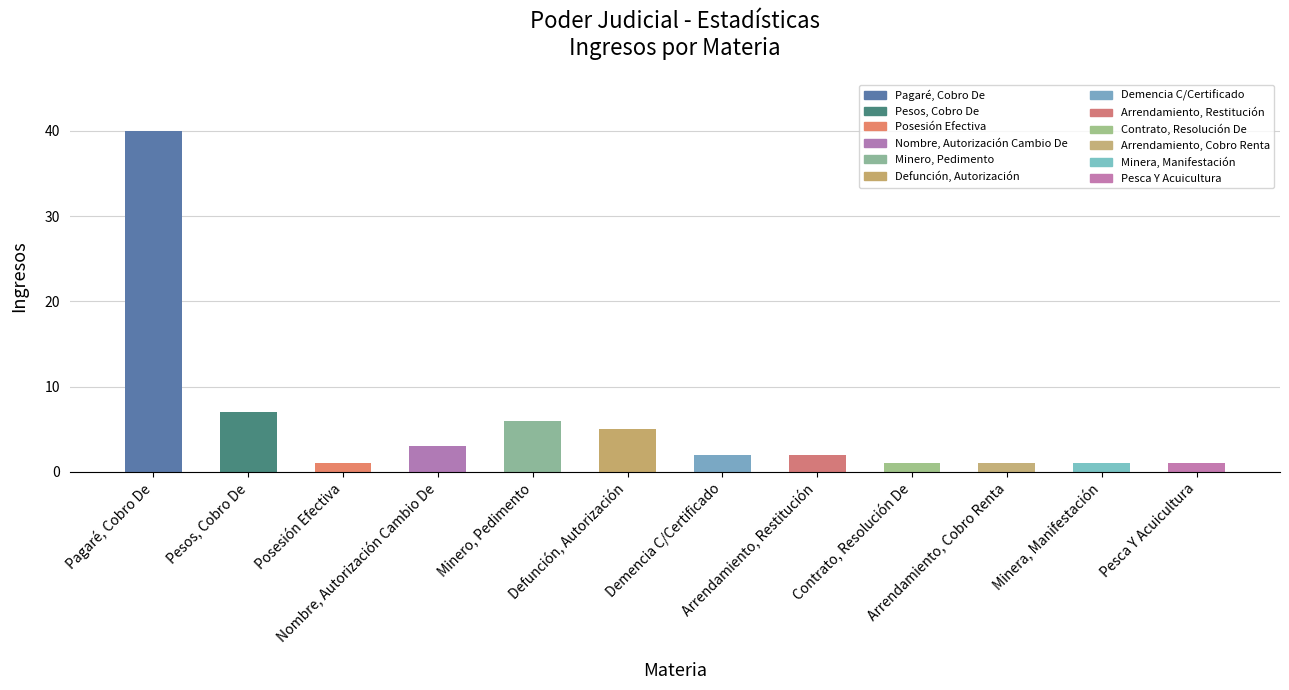

What is the value of the 10th bar from the left?

1